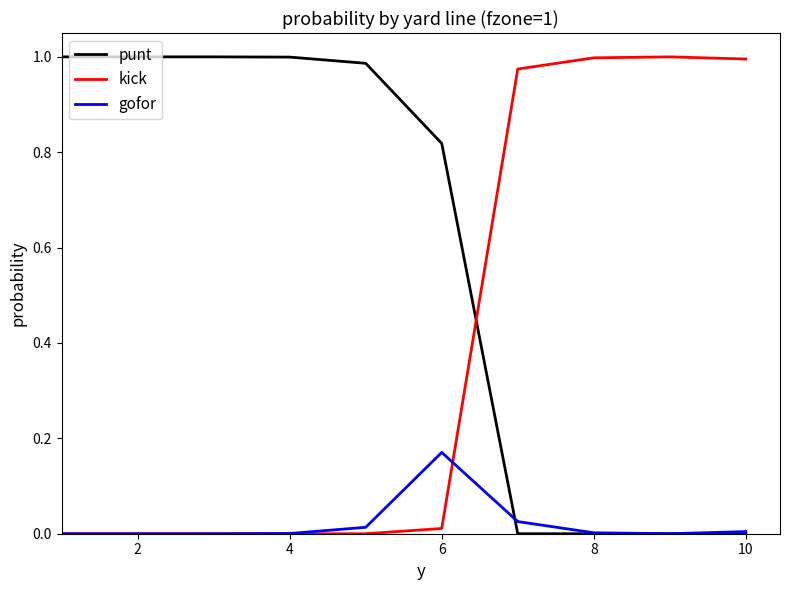

Rank the series by their average value, from highest to lowest.

punt, kick, gofor